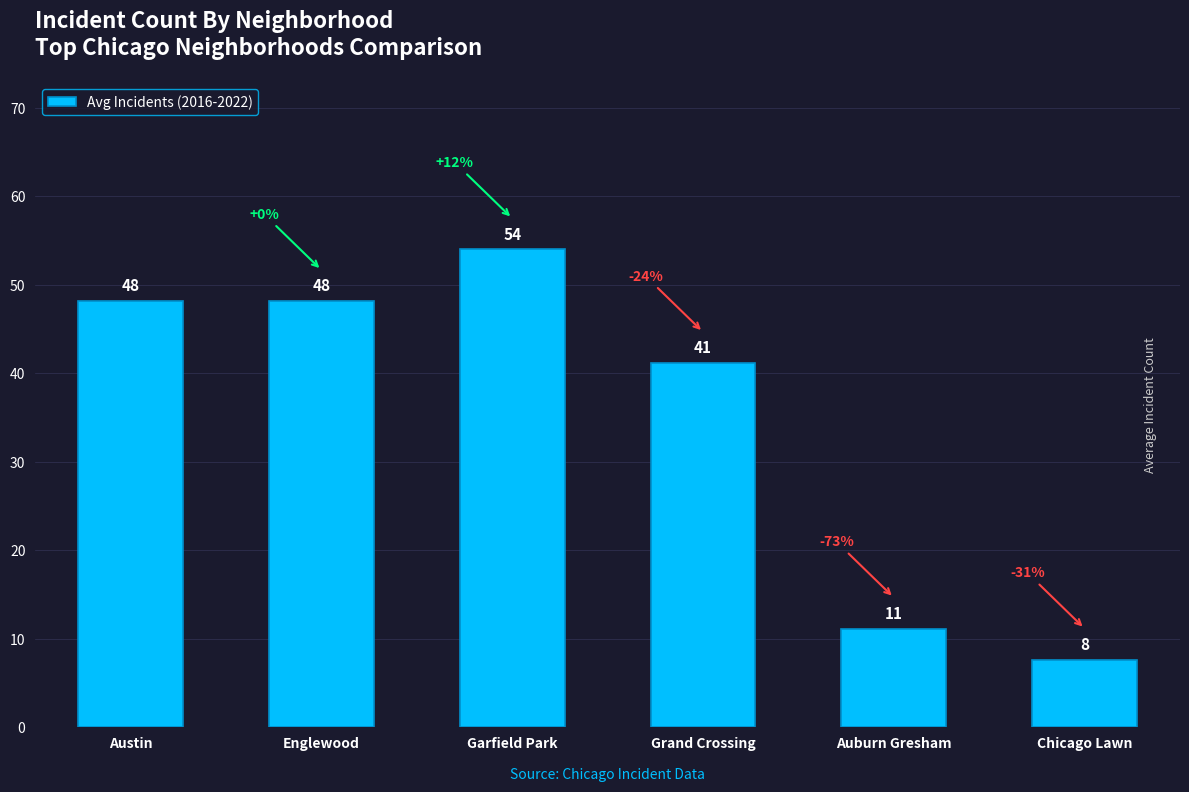

What is the label of the 4th bar from the left?

Grand Crossing